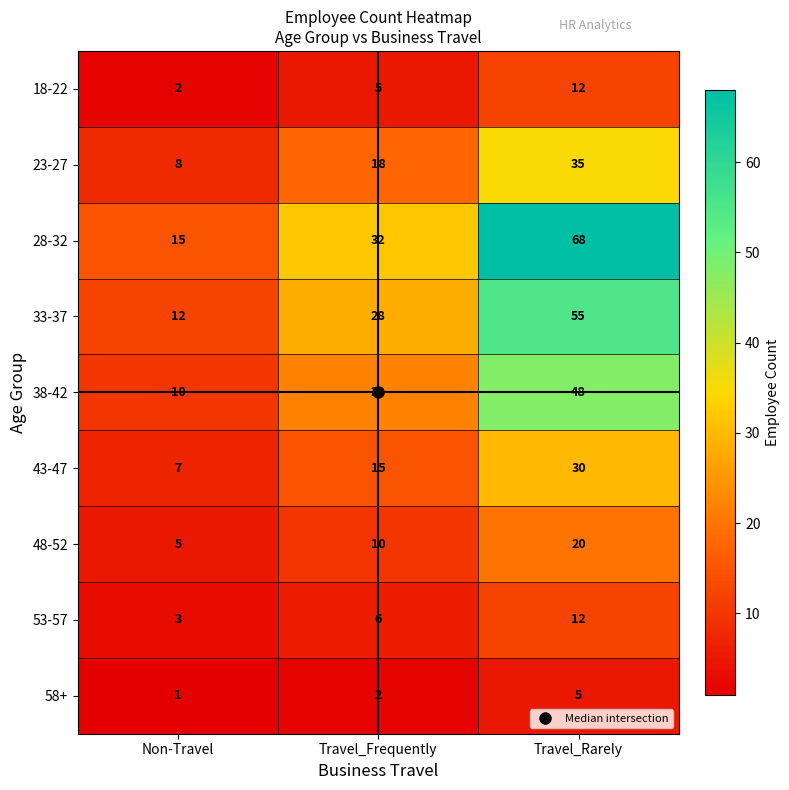

What is the sum of the 53-57 values at Non-Travel and Travel_Rarely?

15